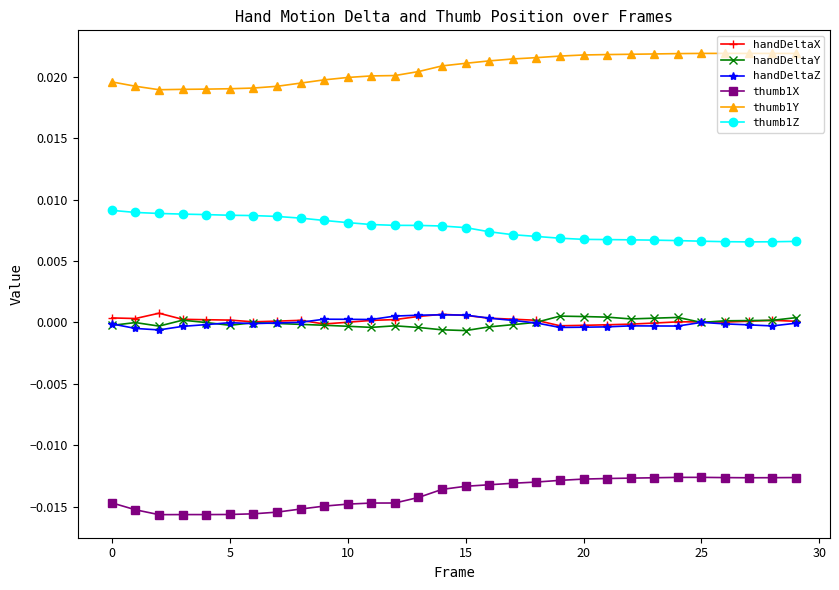

Which series has the largest total across all categories?

thumb1Y